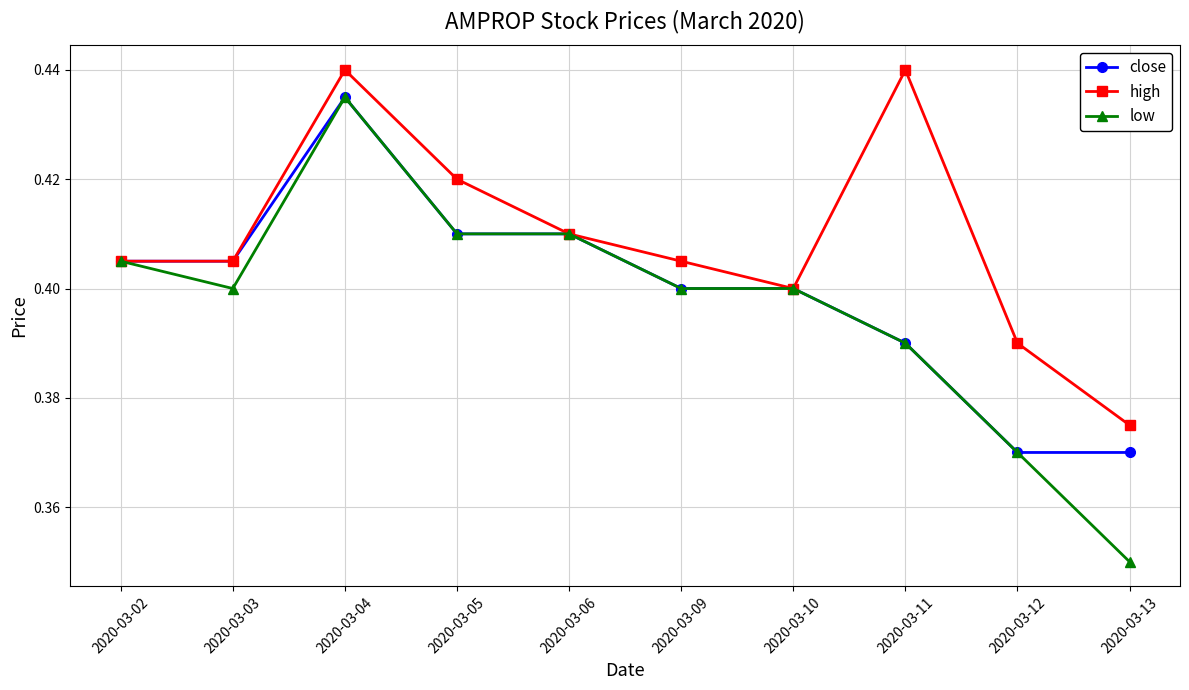

Which series has the widest spread of values?

low